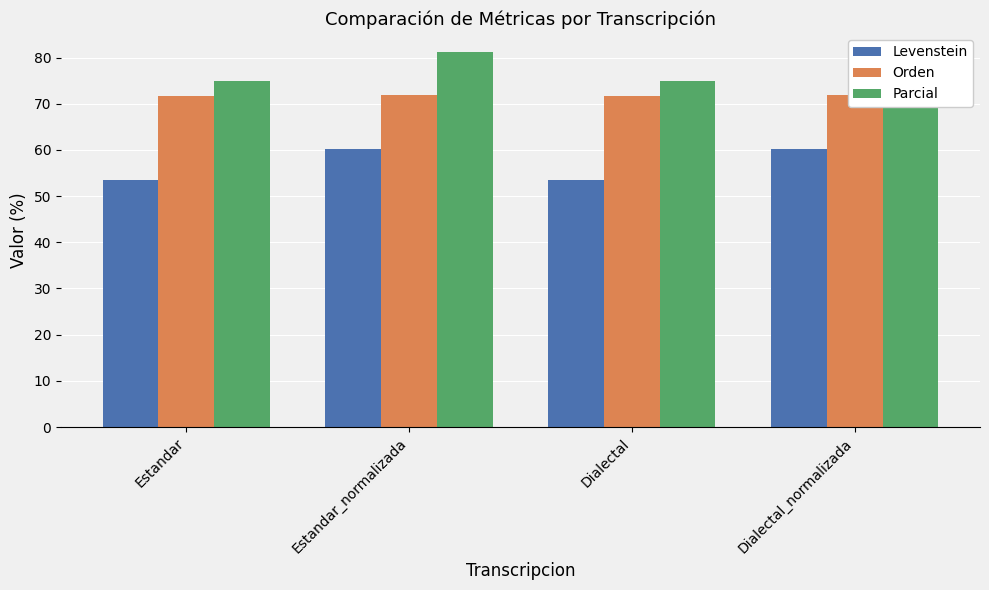

What is the average value of the Levenstein series?

56.9